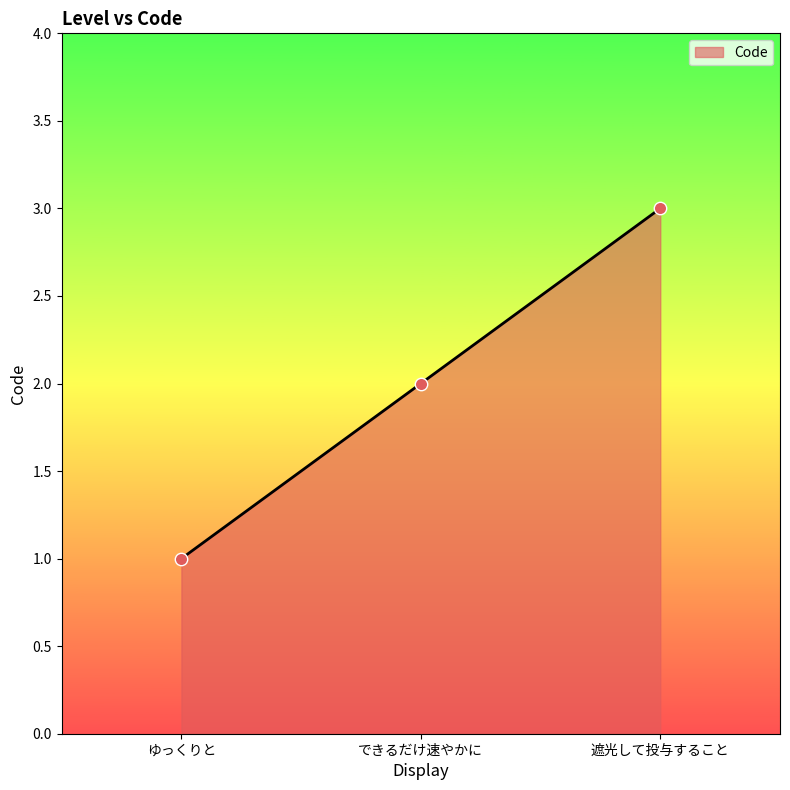

Which has a higher value, ゆっくりと or できるだけ速やかに?

できるだけ速やかに